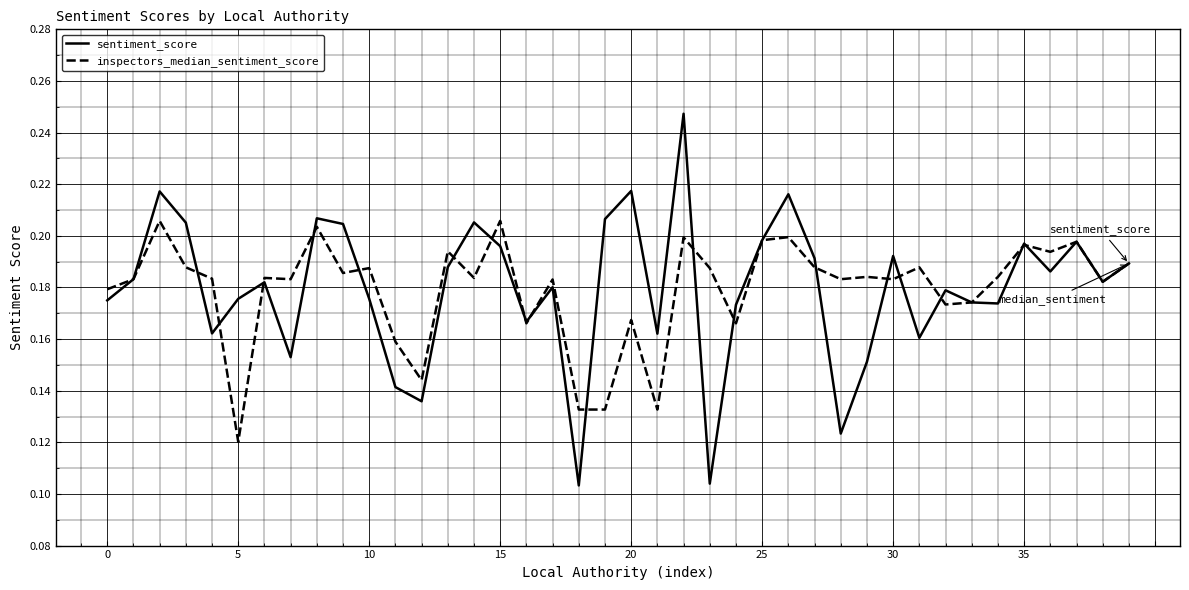

Rank the series by their maximum value, from lowest to highest.

inspectors_median_sentiment_score, sentiment_score